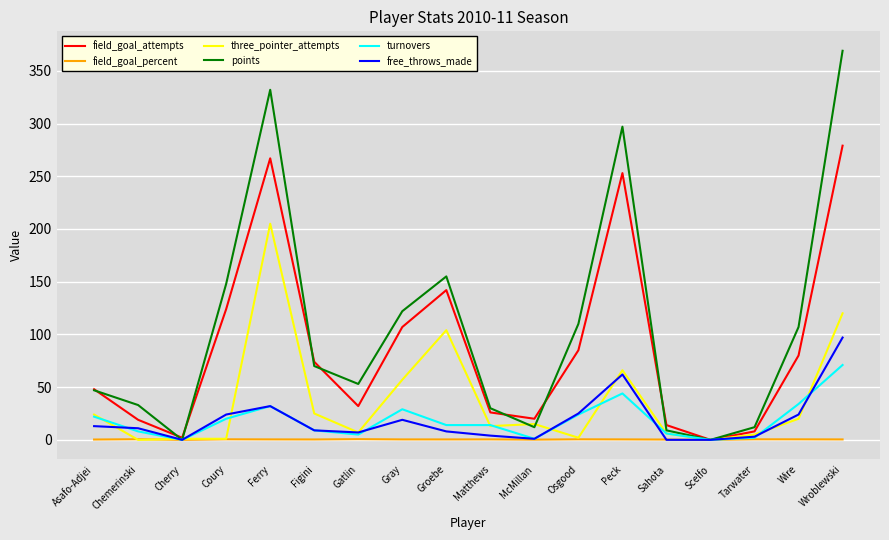

How many distinct data groups are displayed?

6